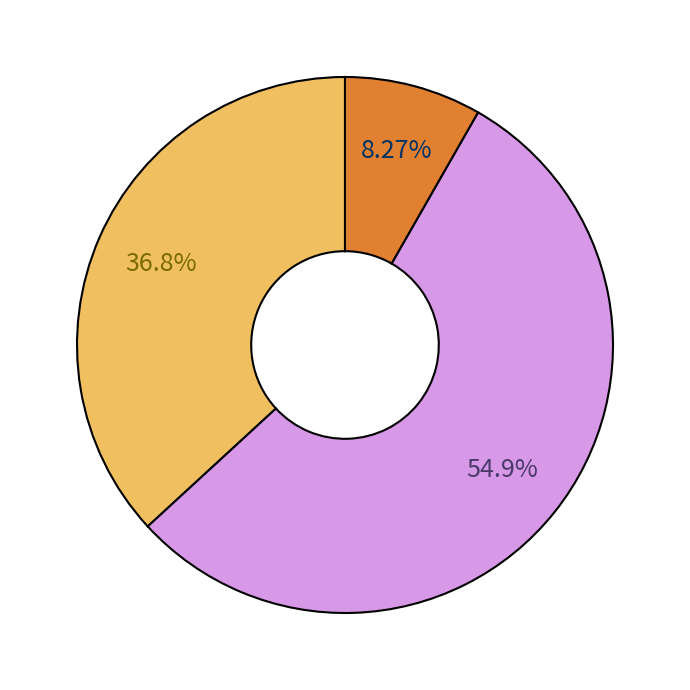

Is there any slice that represents more than half of the pie?

Yes